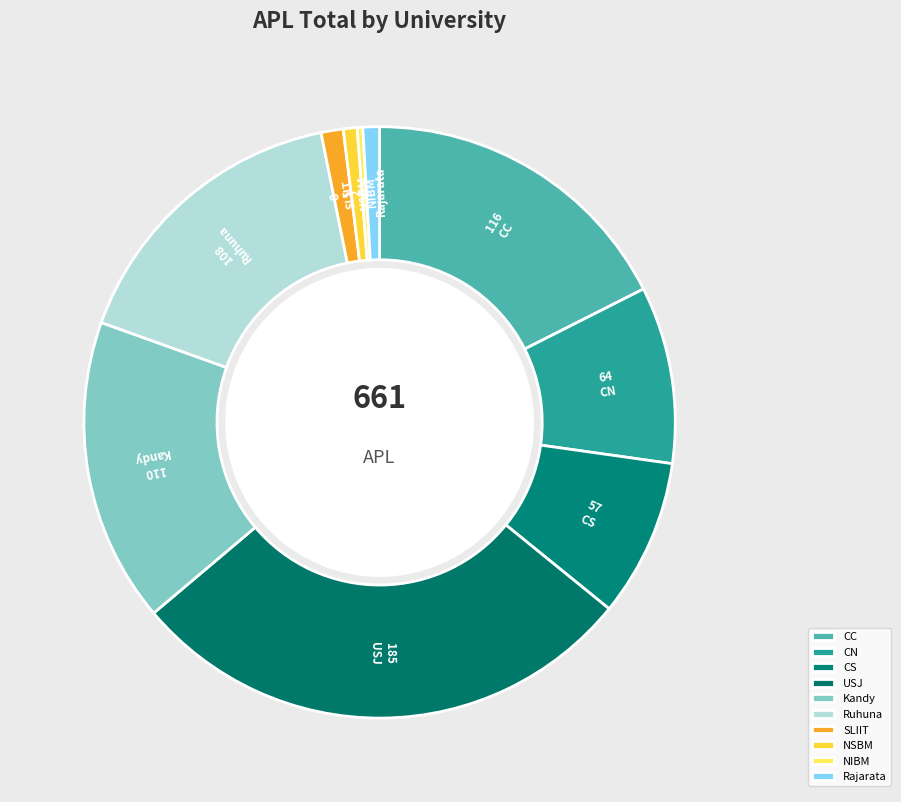

Which has a higher value, Rajarata or Ruhuna?

Ruhuna